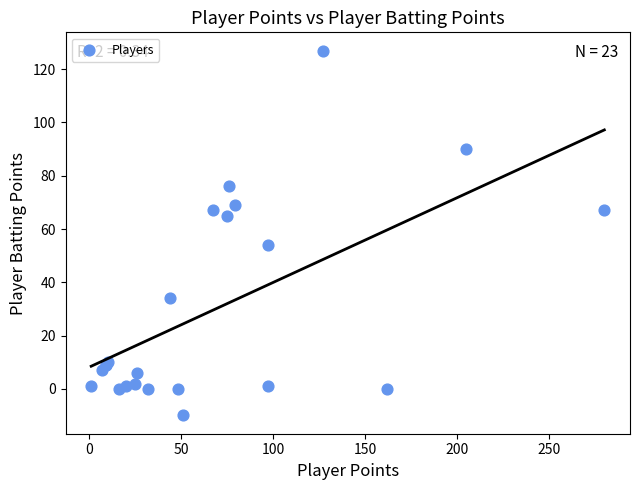

What Y value in the scatter plot is closest to 58?

54